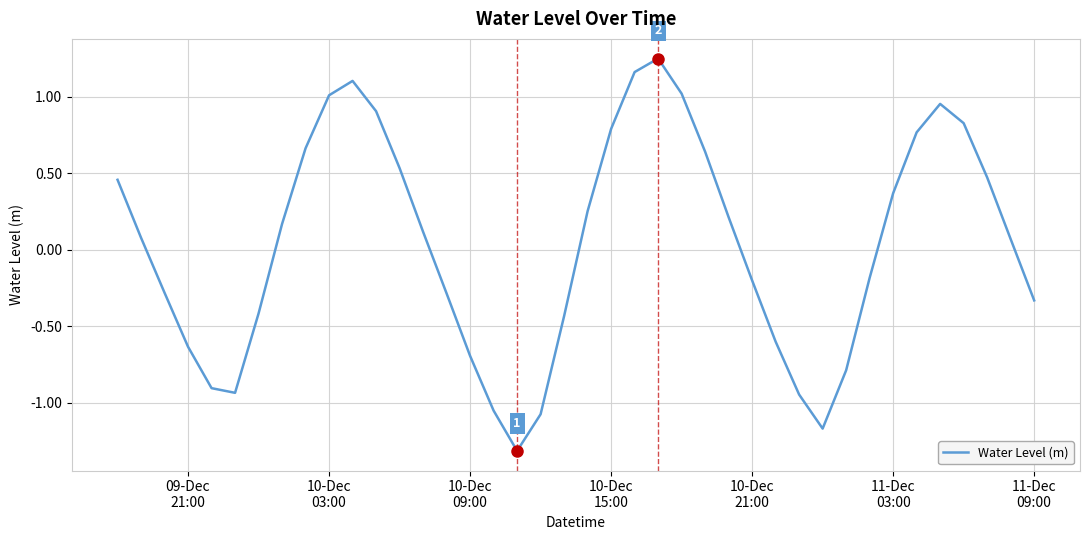

What is the smallest value displayed?

-1.3